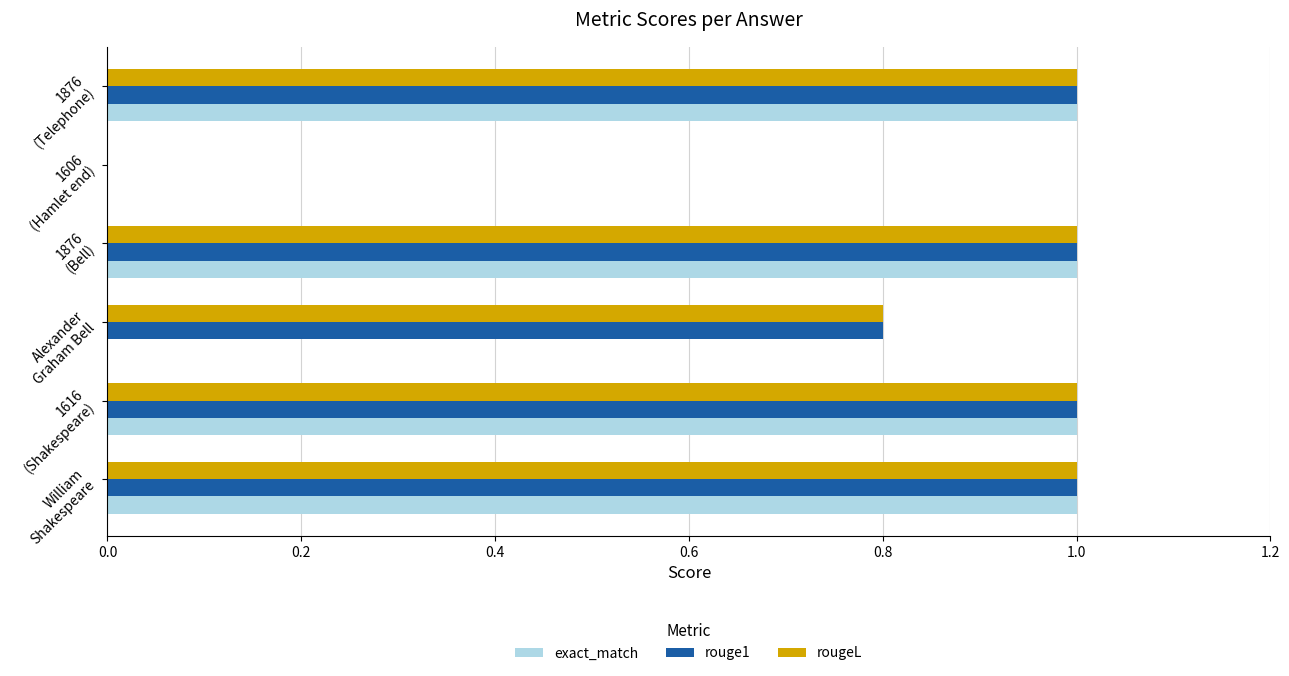

What is the maximum value for rouge1?

1.0